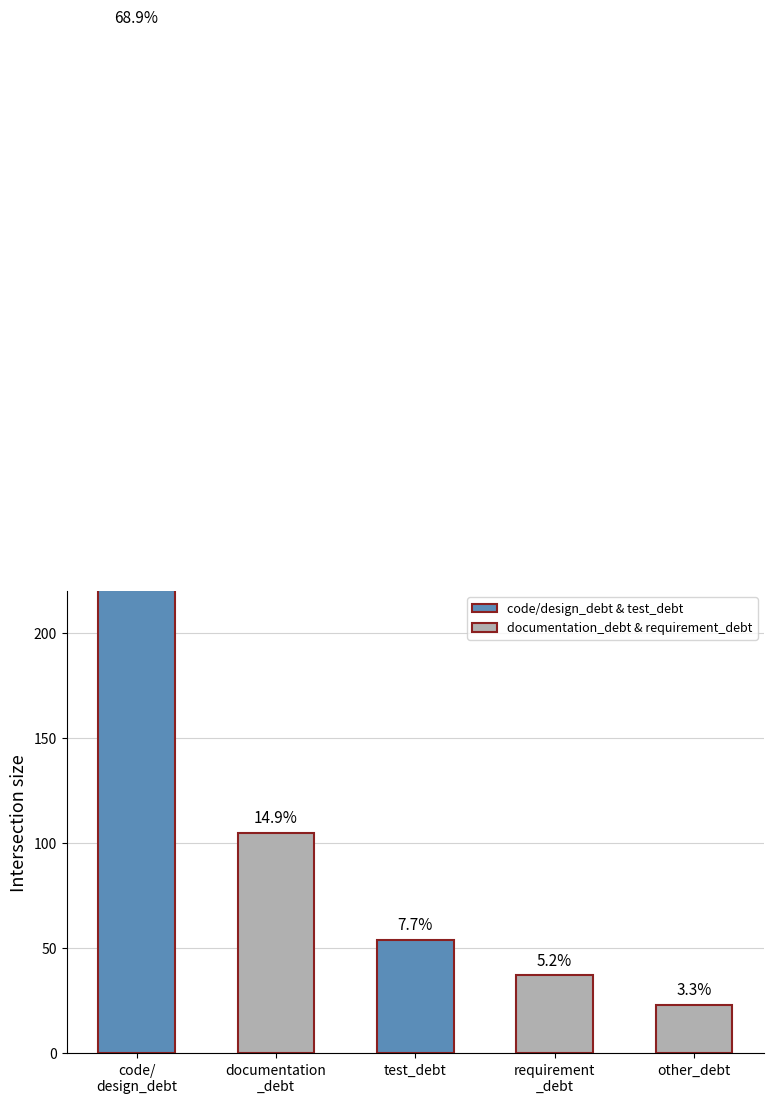

How many bars are there in total?

5